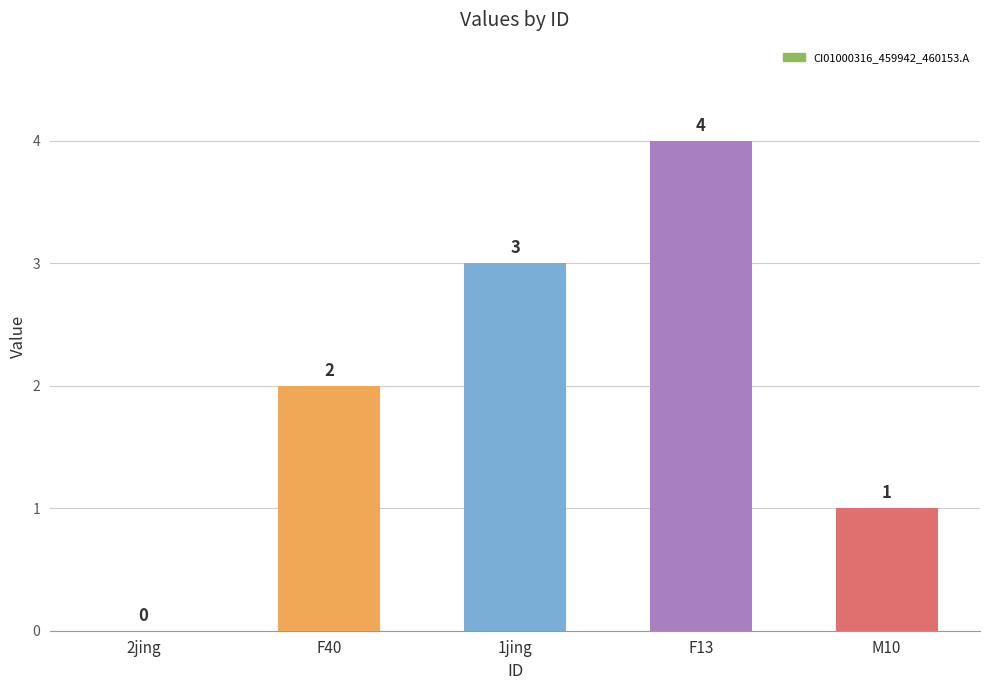

Which has a higher value, F13 or 1jing?

F13